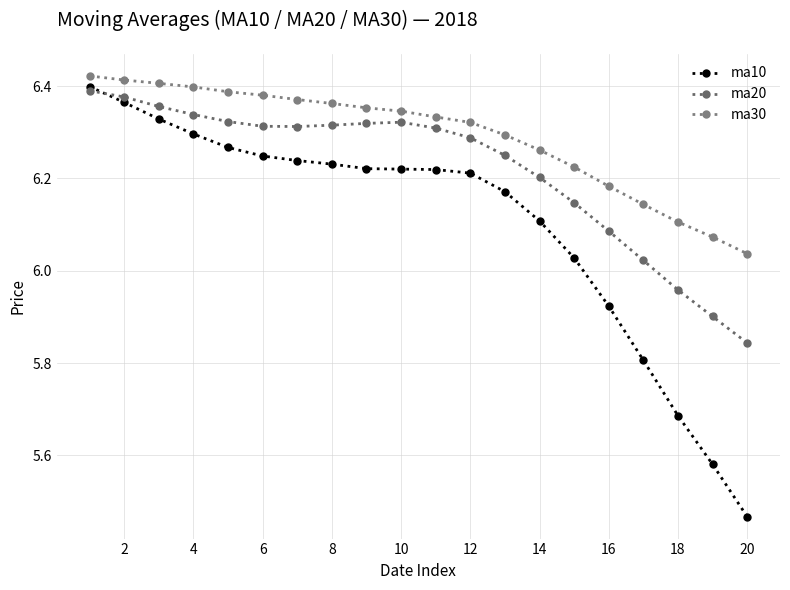

What is the value of the ma30 point at the 4th from the left?

6.4